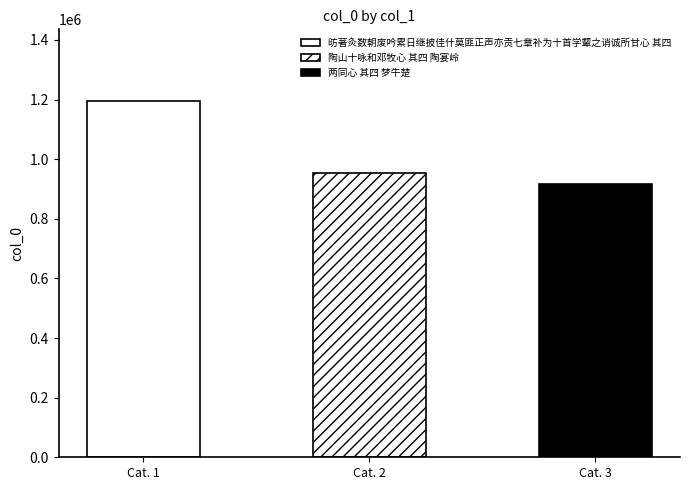

At which label is the value closest to 1056412?

陶山十咏和邓牧心 其四 陶宴岭